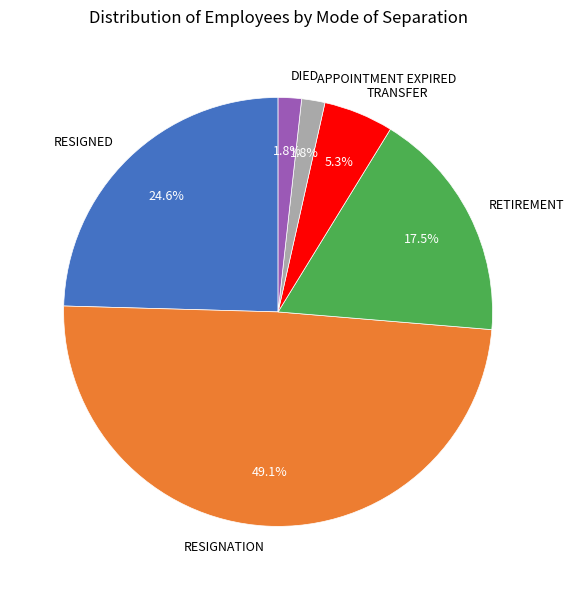

Which slice is the largest?

RESIGNATION